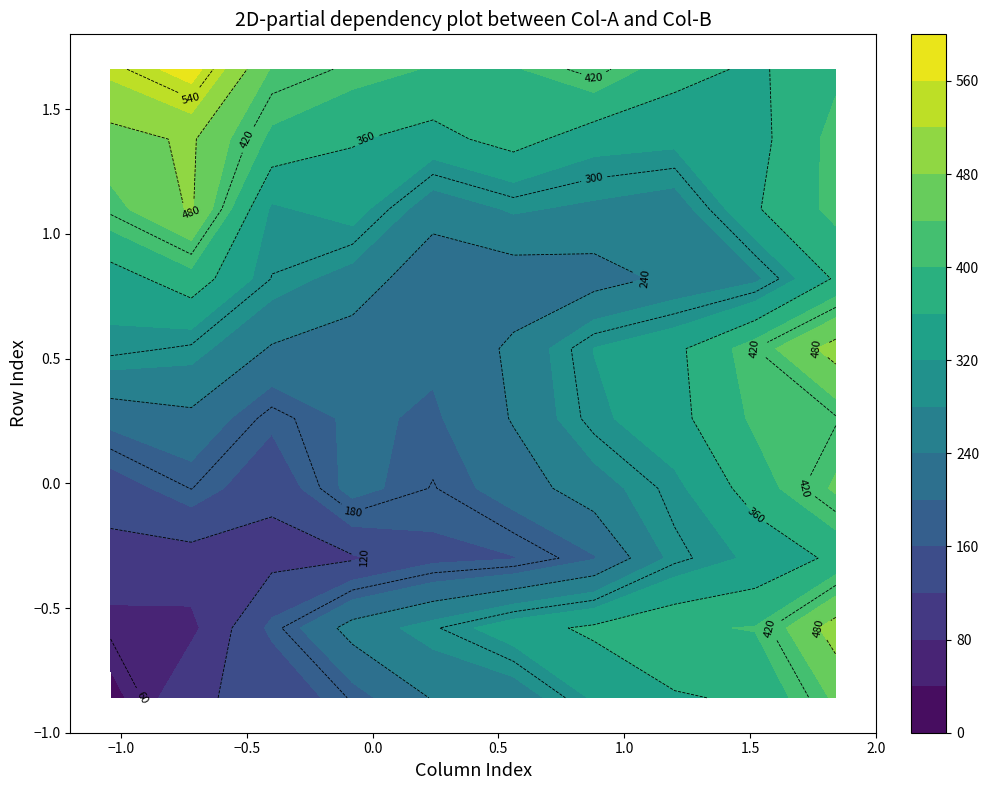

Reading left to right, transcribe all the data shown in this chart.

row_0: 0=23	1=119	2=122	3=184	4=243	5=253	6=326	7=356	8=366	9=447
row_1: 0=67	1=70	2=169	3=257	4=296	5=343	6=368	7=395	8=402	9=500
row_2: 0=106	1=102	2=107	3=115	4=149	5=158	6=197	7=292	8=328	9=369
row_3: 0=139	1=181	2=129	3=214	4=178	5=219	6=262	7=310	8=380	9=446
row_4: 0=212	1=230	2=169	3=208	4=194	5=243	6=311	7=347	8=407	9=417
row_5: 0=310	1=295	2=236	3=219	4=208	5=247	6=321	7=350	8=420	9=498
row_6: 0=339	1=385	2=299	3=263	4=213	5=217	6=222	7=250	8=272	9=366
row_7: 0=427	1=485	2=314	3=338	4=255	5=285	6=272	7=258	8=356	9=411
row_8: 0=465	1=486	2=391	3=363	4=346	5=377	6=336	7=330	8=346	9=413
row_9: 0=530	1=579	2=436	3=415	4=397	5=396	6=432	7=375	8=353	9=392